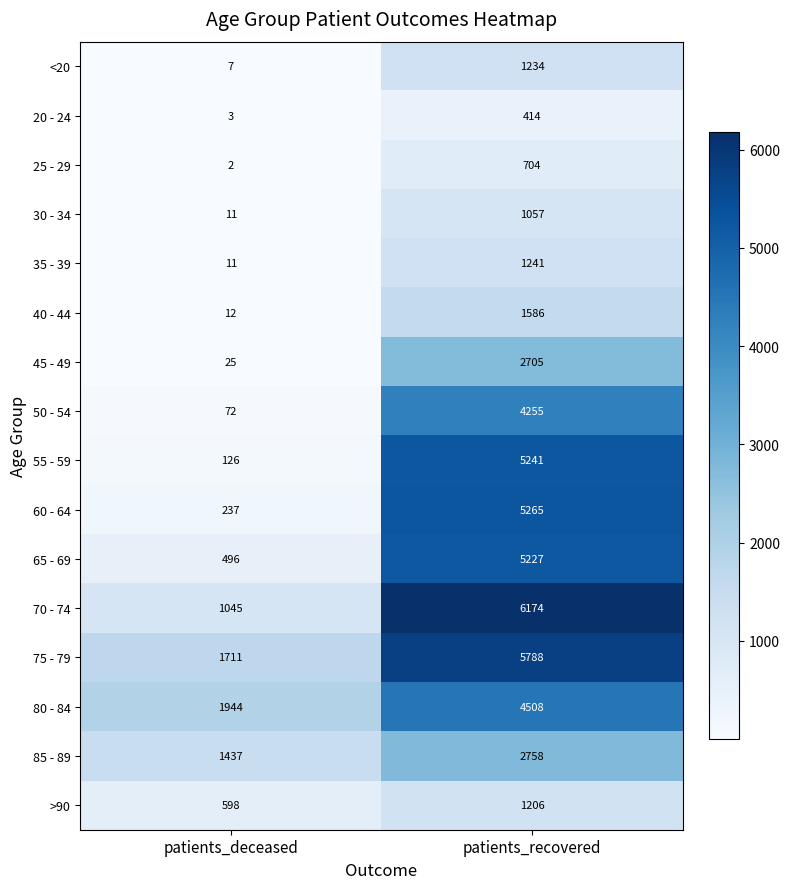

What is the difference between the highest and lowest values at patients_recovered?

5760